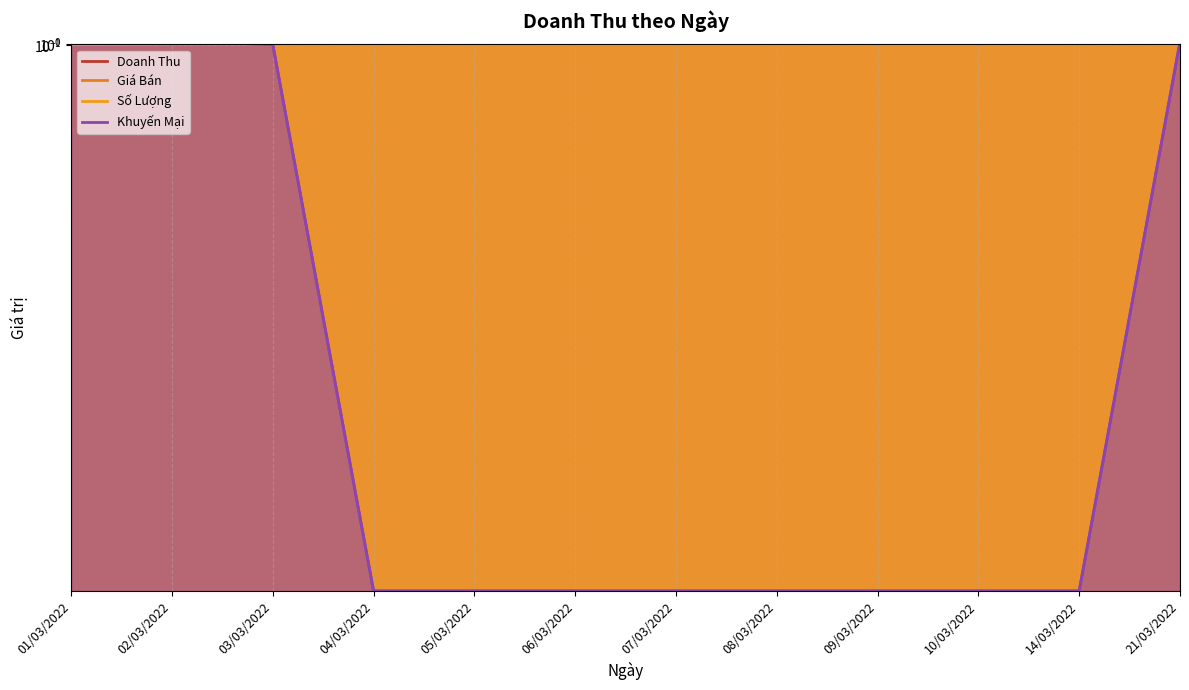

Where is the first local maximum for Doanh Thu?

03/03/2022